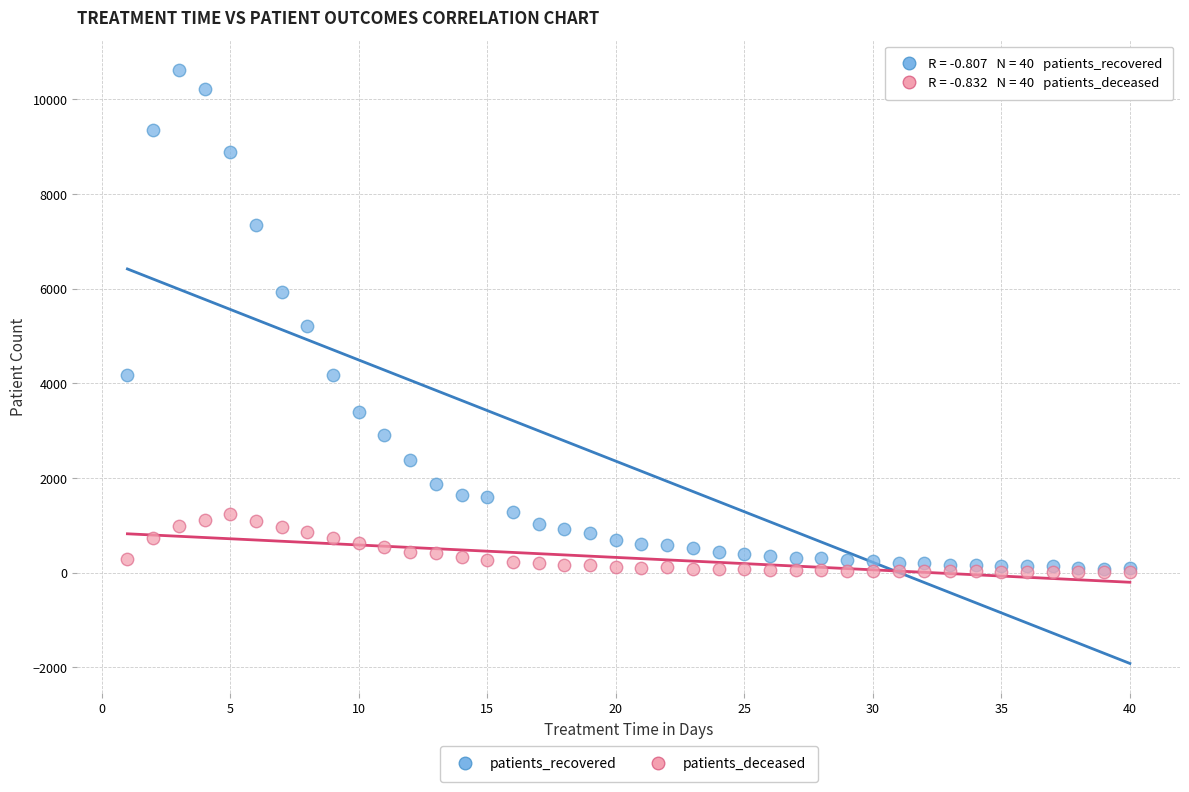

In the patients_recovered series, what Y value is closest to 5356?

5214